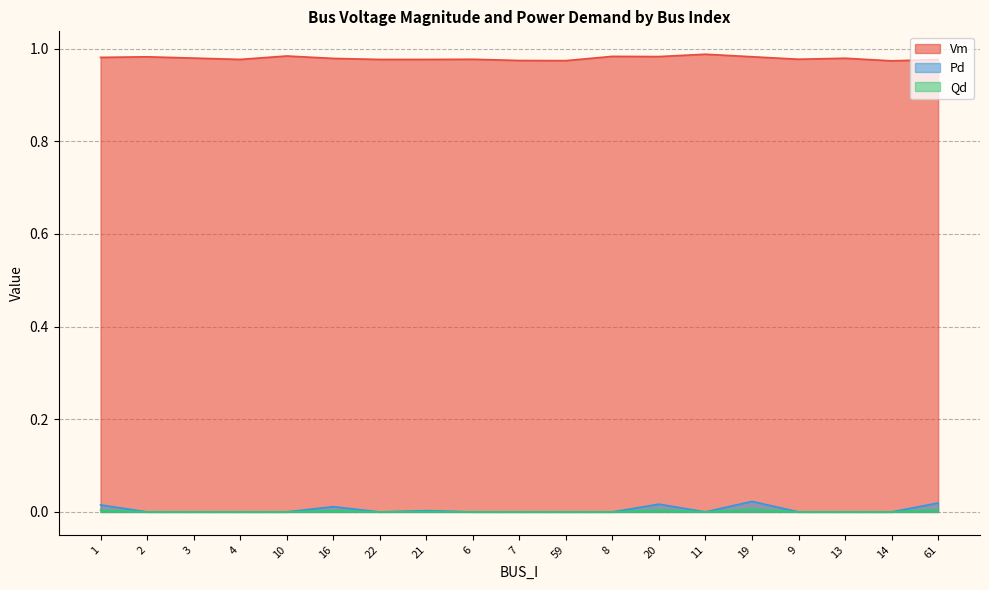

True or false: Vm and Pd cross at least once.

False